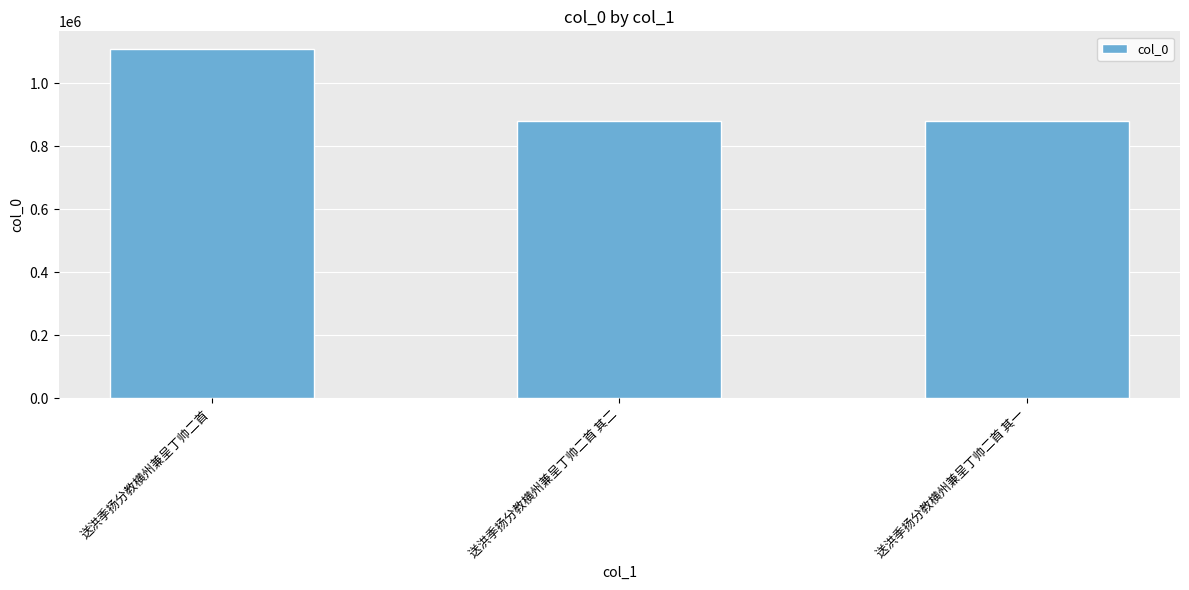

What is the difference between the values at 送洪季扬分教横州兼呈丁帅二首 其二 and 送洪季扬分教横州兼呈丁帅二首 其一?

1